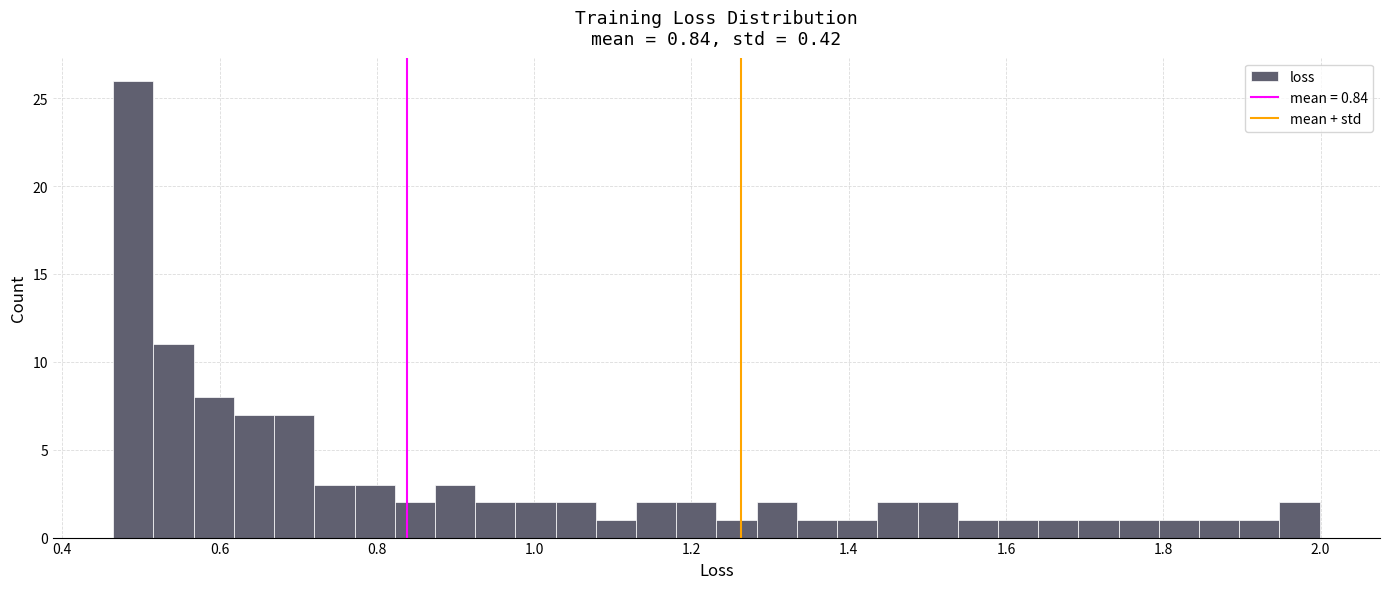

Read against the x-axis, roughly where is the centre of the tallest bar?

0.50